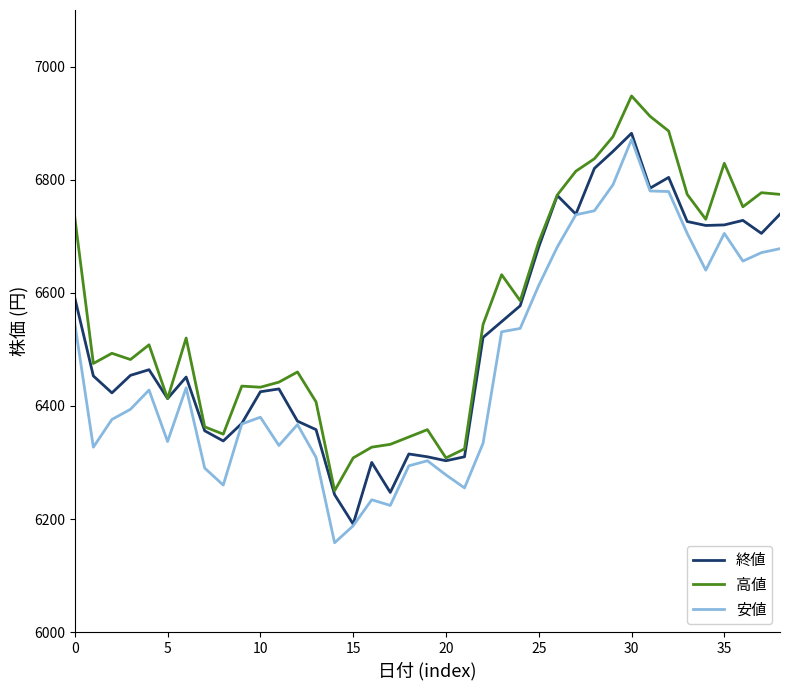

What are all the series names shown in the legend?

終値, 高値, 安値